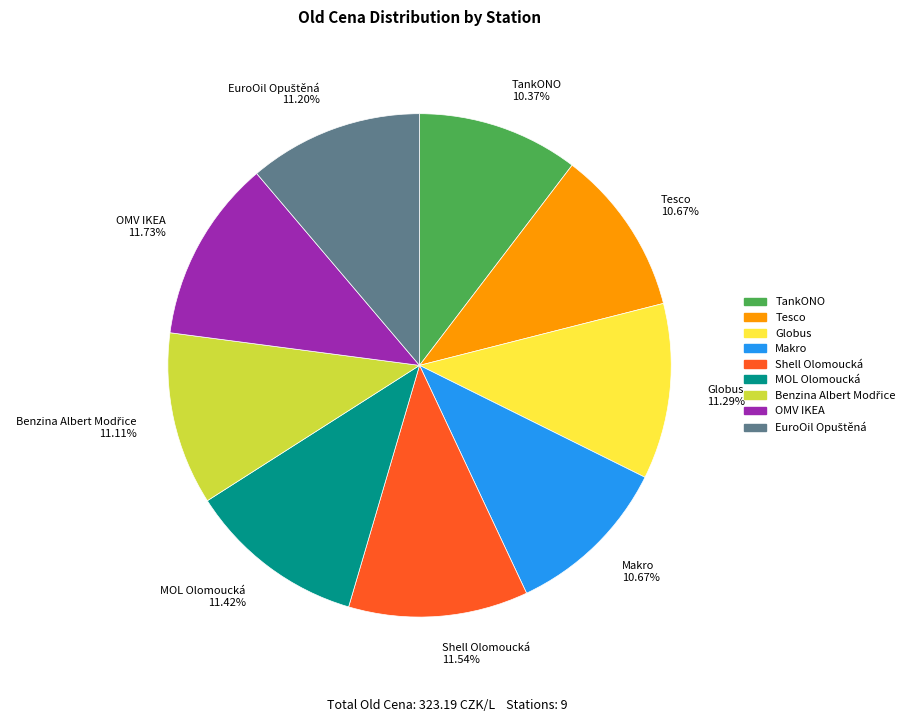

Count the number of slices in the pie.

9